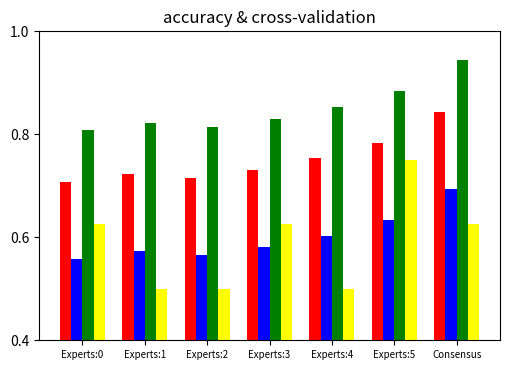

At which category is the sum across all series the highest?

Consensus